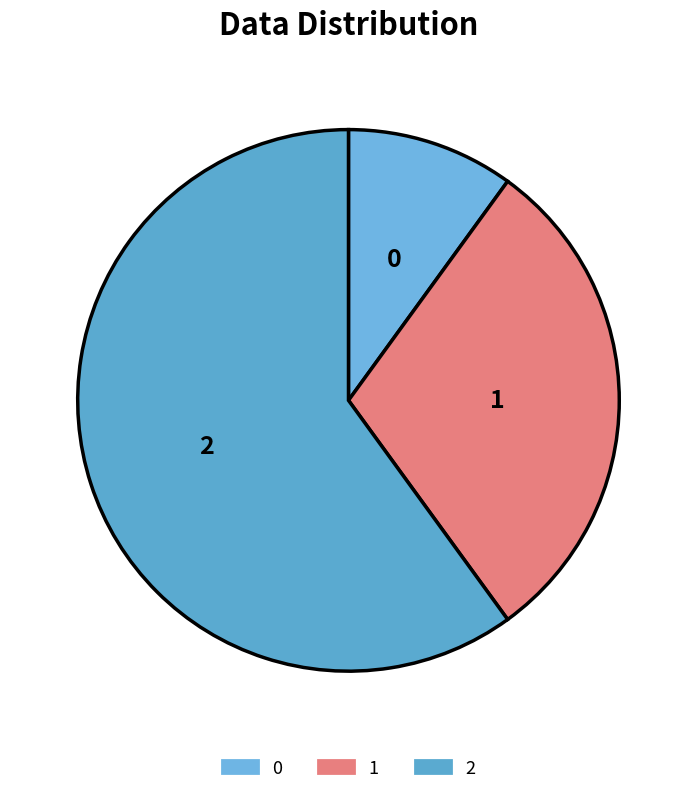

Rank the categories by value from lowest to highest.

0, 1, 2